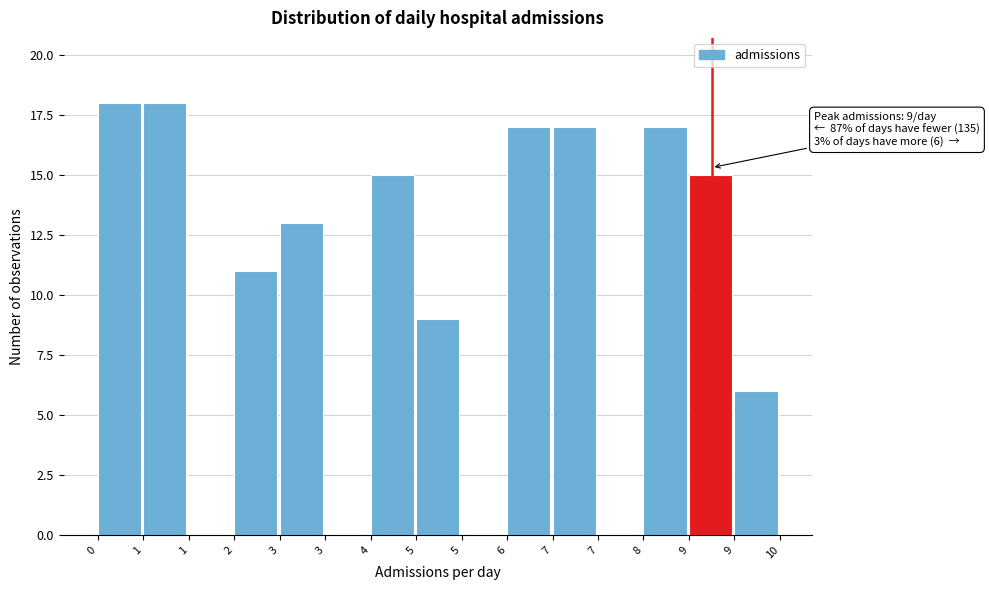

Count the number of categories in the chart.

15